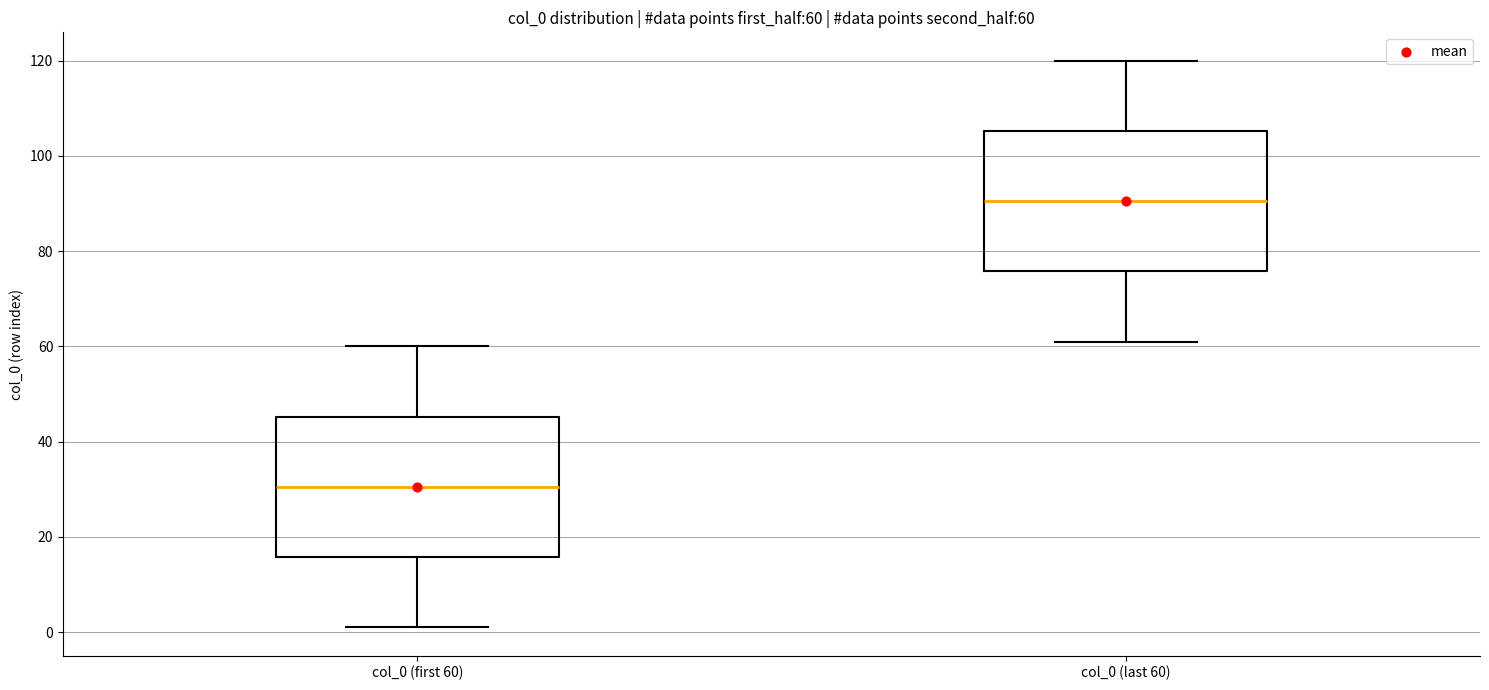

Which box has the lowest median line?

col_0 (first 60)